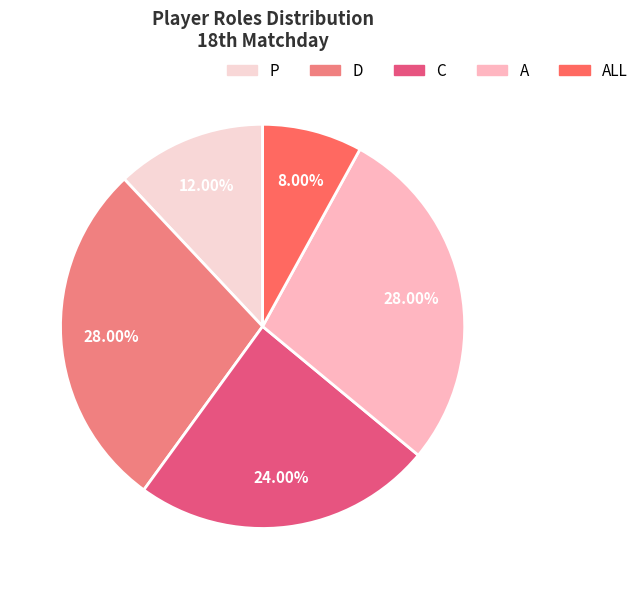

How many segments does this pie chart have?

5